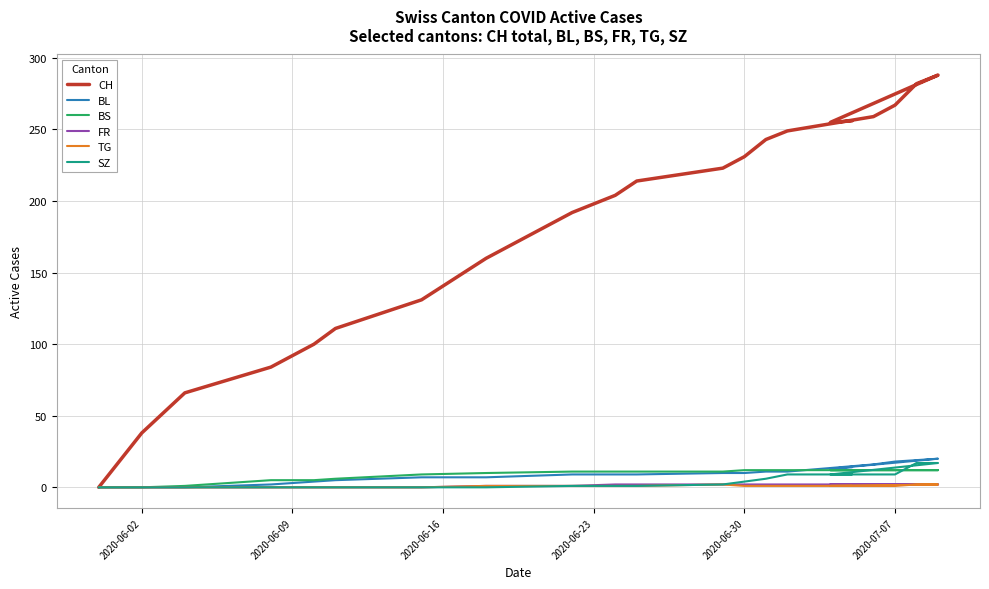

Reading left to right, transcribe all the data shown in this chart.

CH: 0	38	66	84	100	111	131	160	192	204	214	223	231	243	249	259	267	282	288	255	256
BL: 0	0	0	2	4	5	7	7	9	9	9	10	10	11	11	16	18	19	20	13	14
BS: 0	0	1	5	5	6	9	10	11	11	11	11	12	12	12	12	12	12	12	12	12
FR: 0	0	0	0	0	0	0	1	1	2	2	2	2	2	2	2	2	2	2	2	2
TG: 0	0	0	0	0	0	0	1	1	1	1	2	1	1	1	1	1	2	2	1	1
SZ: 0	0	0	0	0	0	0	0	1	1	1	2	4	6	9	9	9	17	17	9	9